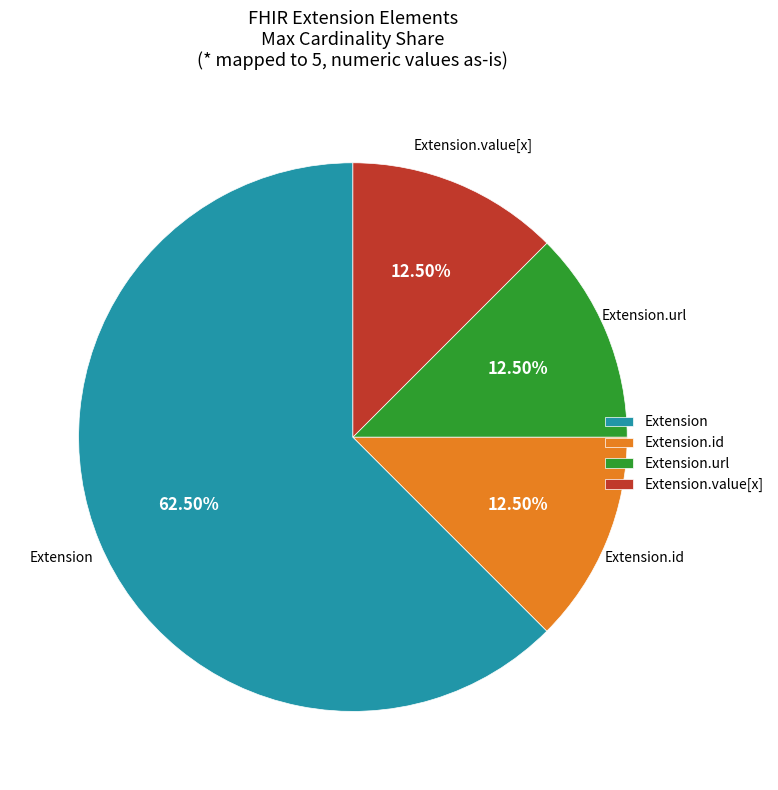

Do Extension and Extension.id together represent more than half of the pie?

Yes